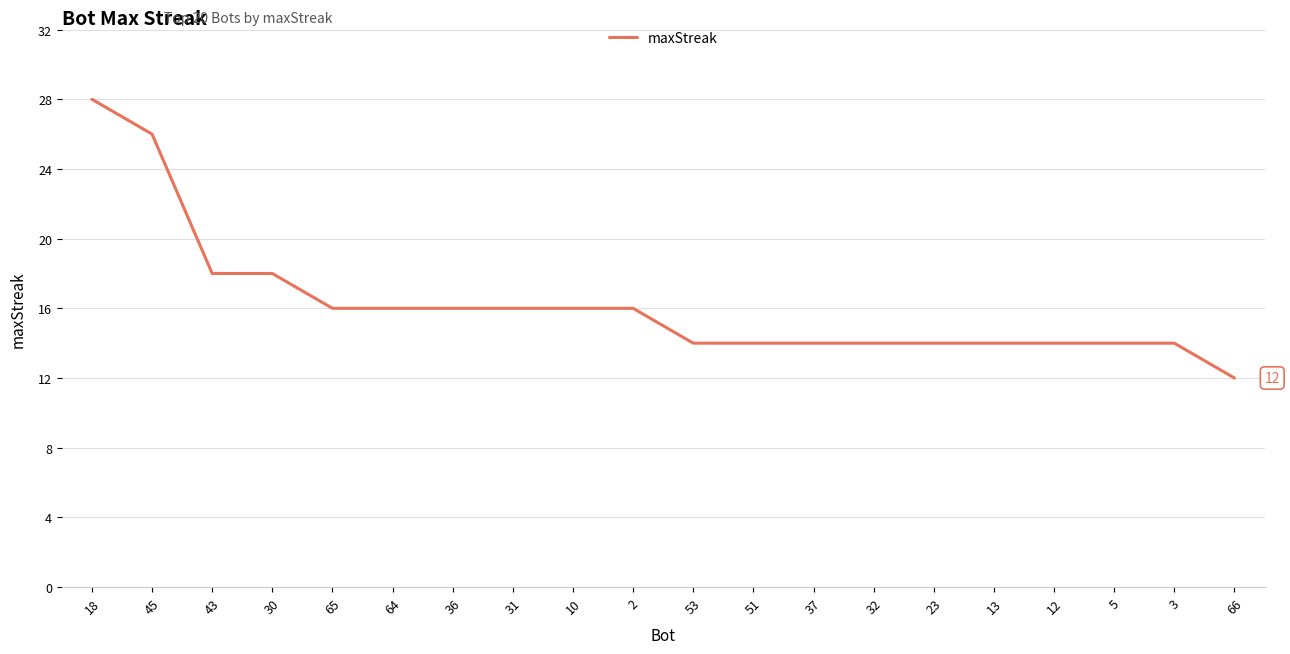

What position from the left is 66?

20